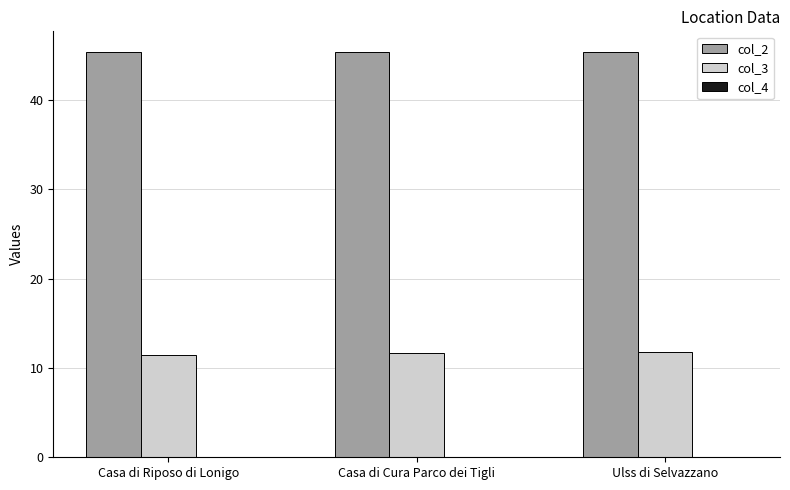

Which series has the largest total across all categories?

col_2